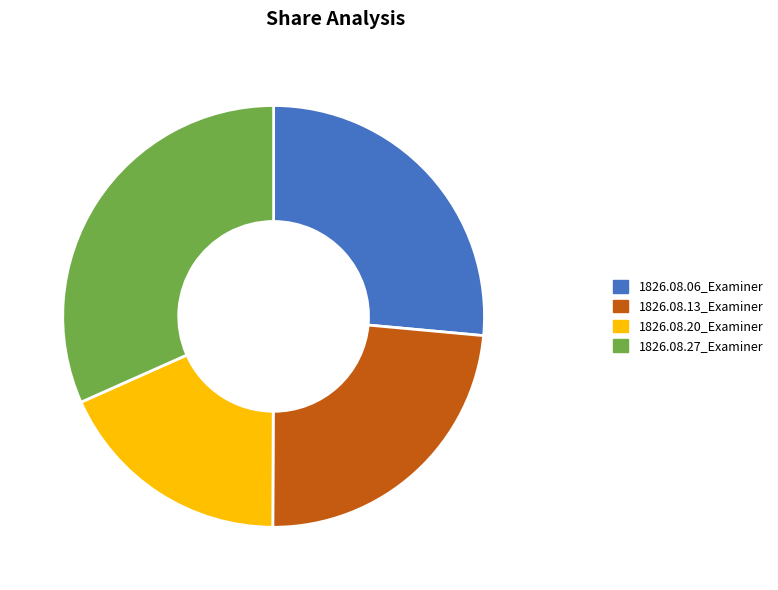

Is it true that 1826.08.20_Examiner is 18% of the pie?

True